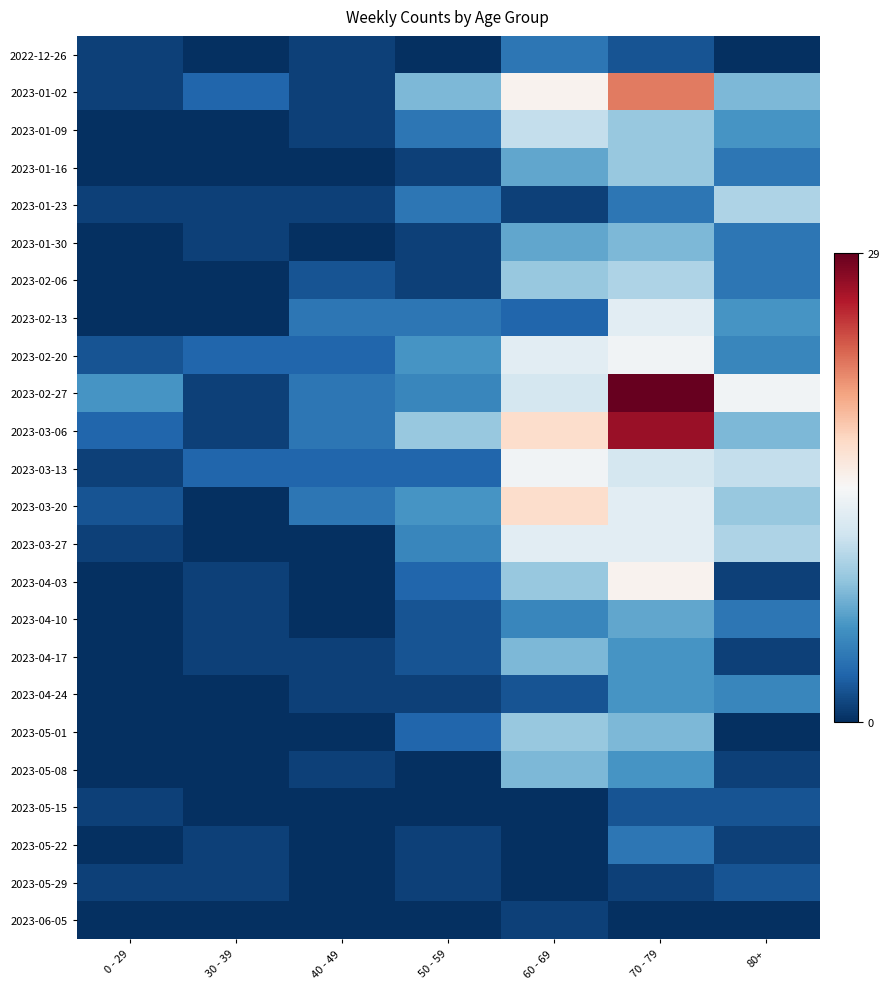

Which category has the lowest value across all series?

30 - 39